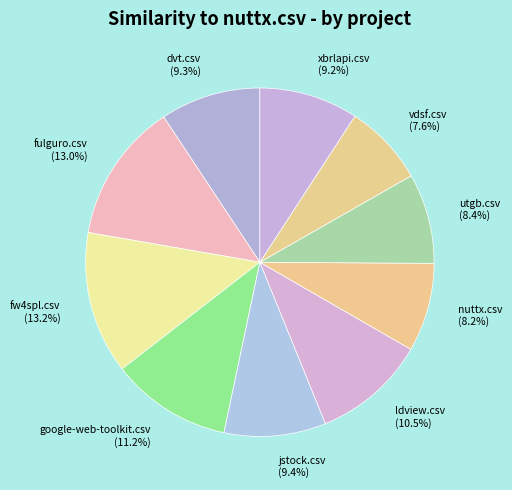

True or false: dvt.csv accounts for 9% of the total.

True